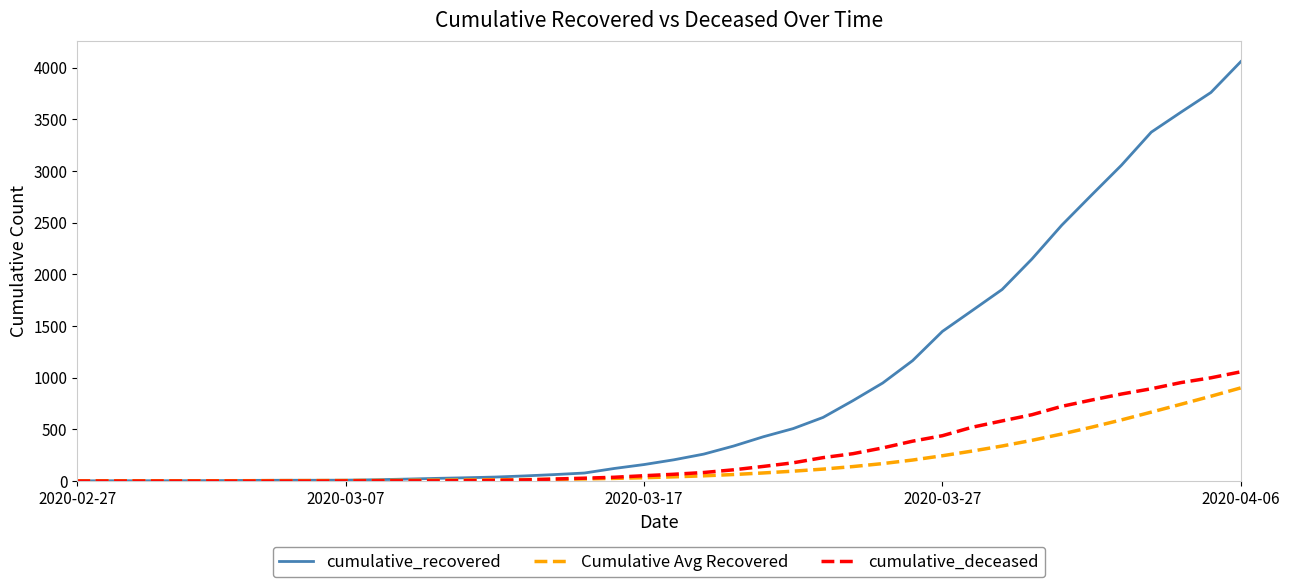

What is the maximum value for cumulative_deceased?

1057.0